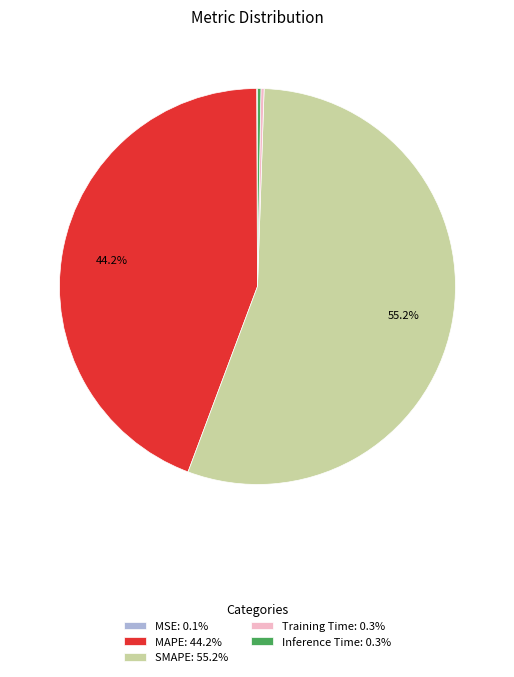

Is SMAPE: 55.2% the majority of the pie?

Yes